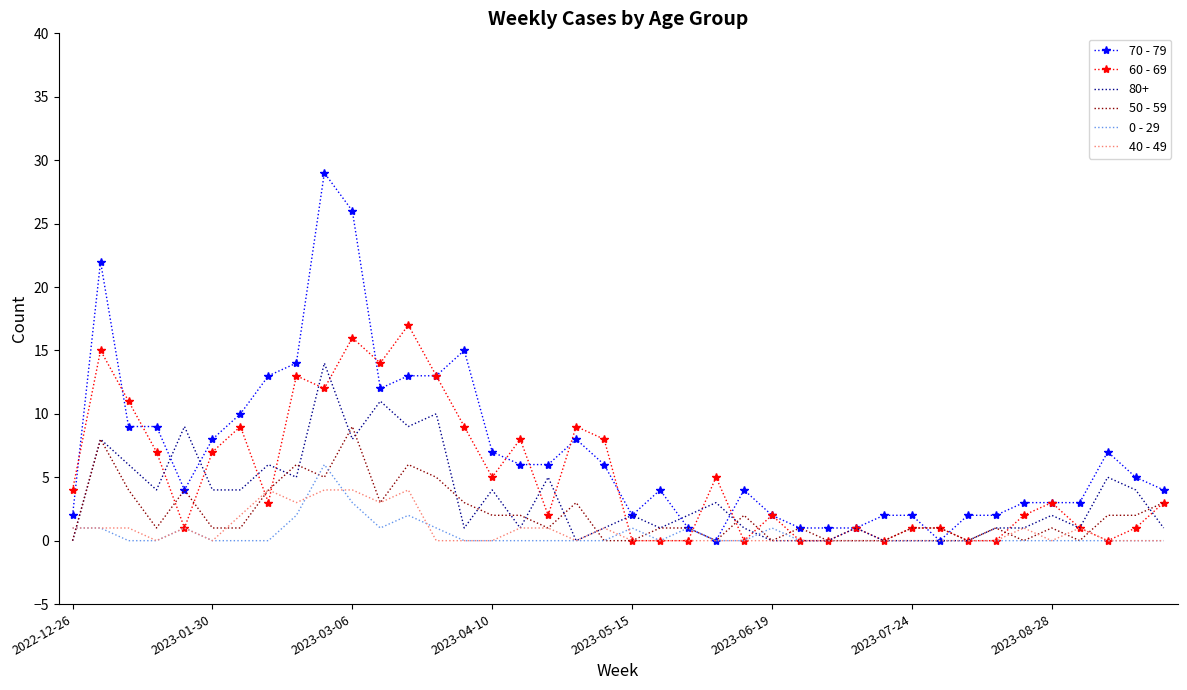

What is the maximum value shown in the chart?

29